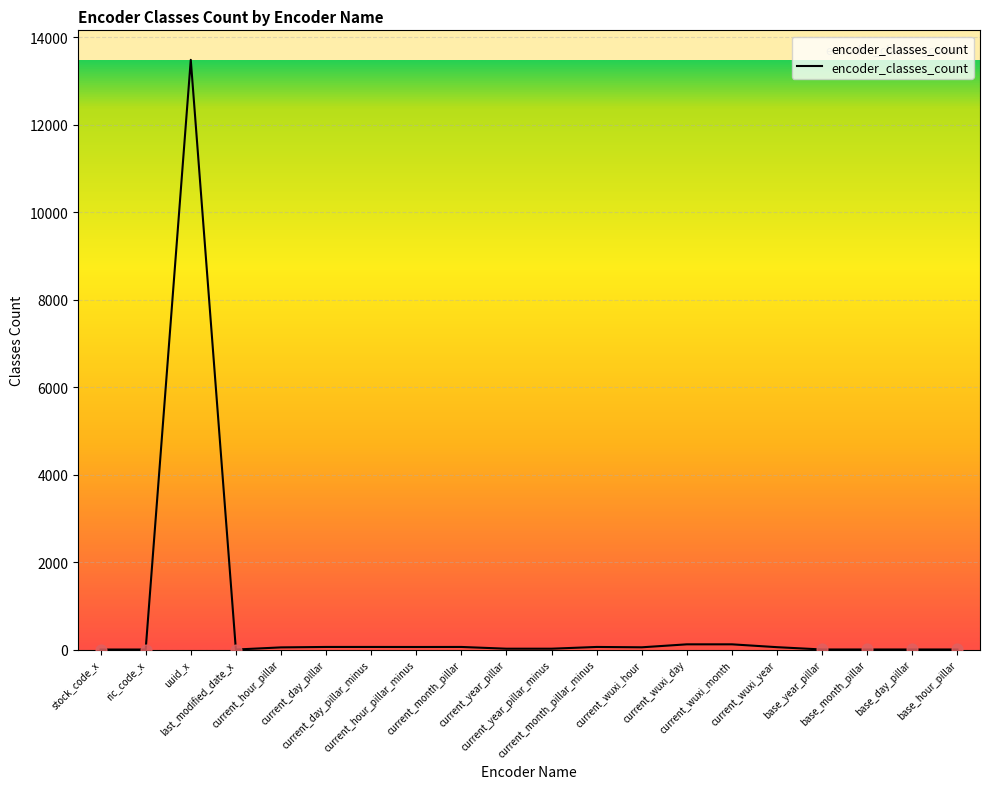

What is the maximum value shown in the chart?

13486